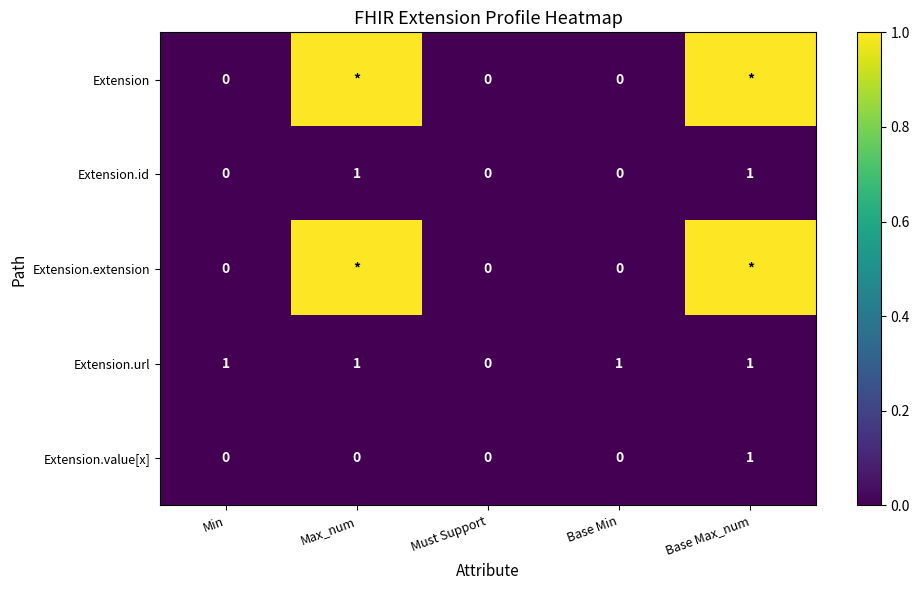

What is the average value of the Extension.url series?

0.8